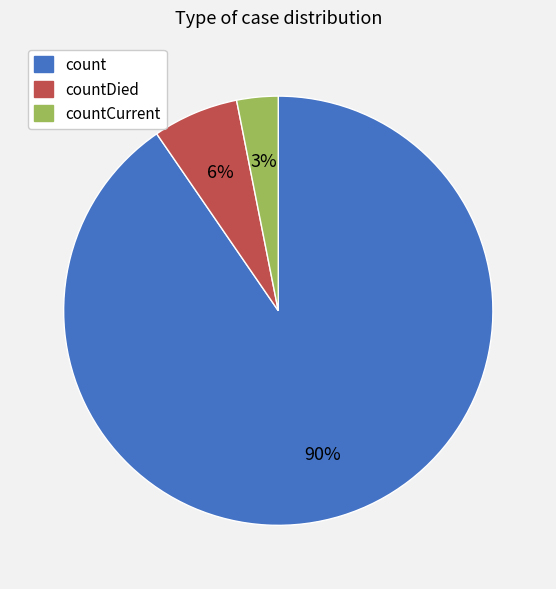

Does any single category account for the majority?

Yes